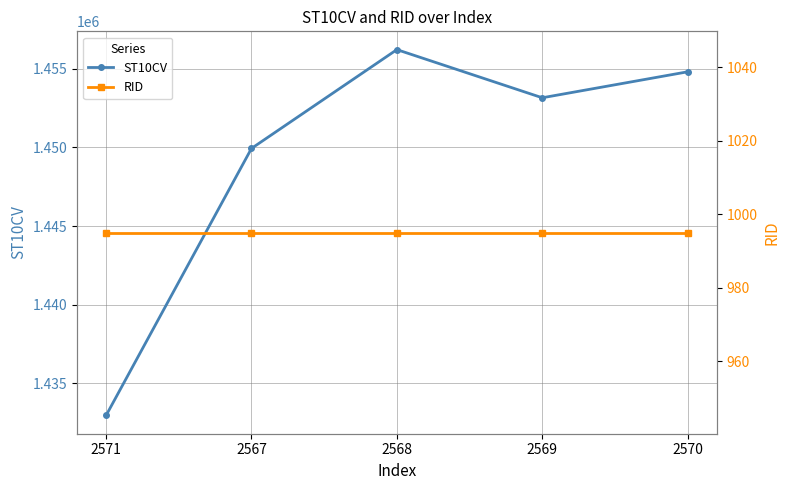

What is the total value across all series at 2569?

1454155